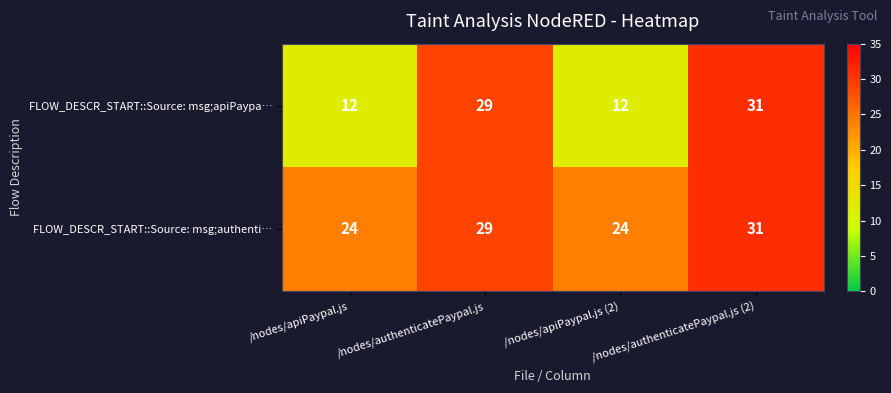

At which category does the chart reach its peak across all series?

/nodes/authenticatePaypal.js (2)